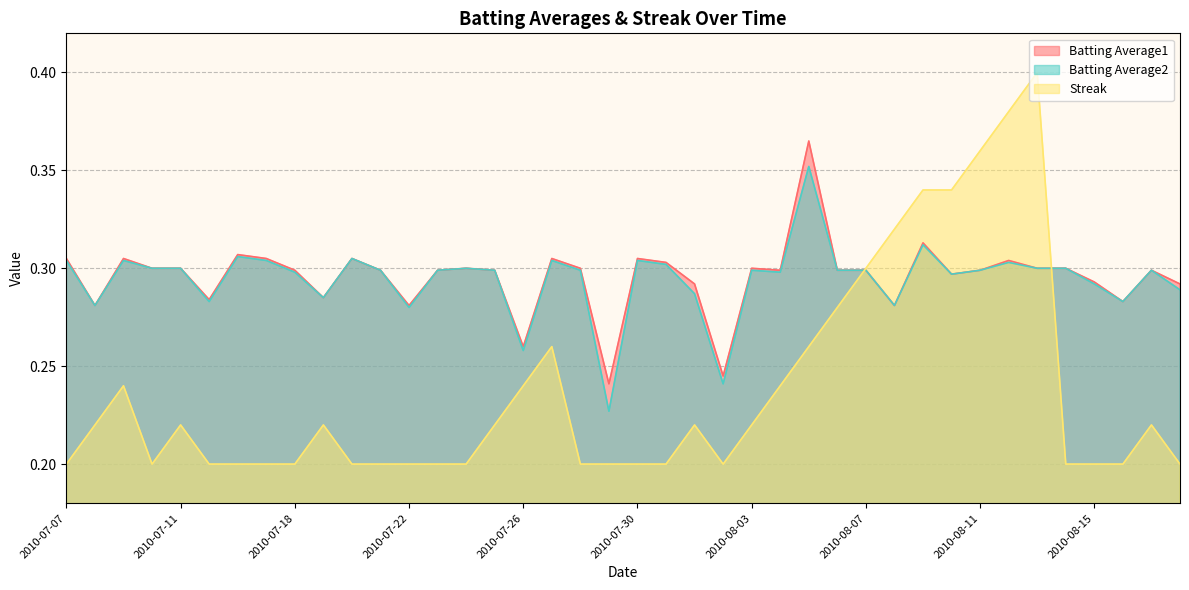

What are all the series names shown in the legend?

Batting Average1, Batting Average2, Streak